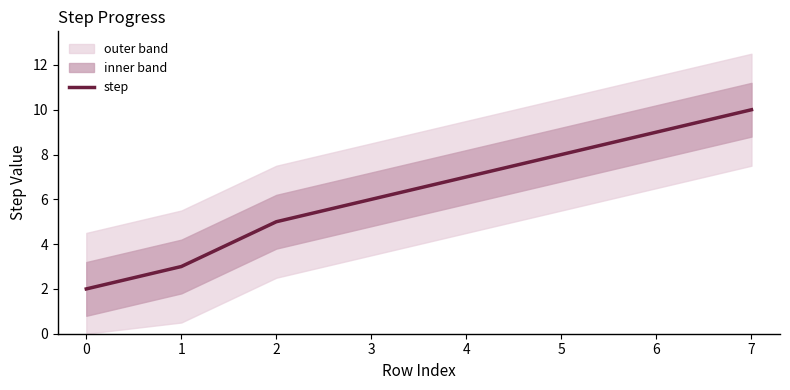

The step series shows 8 at 5. True or false?

True